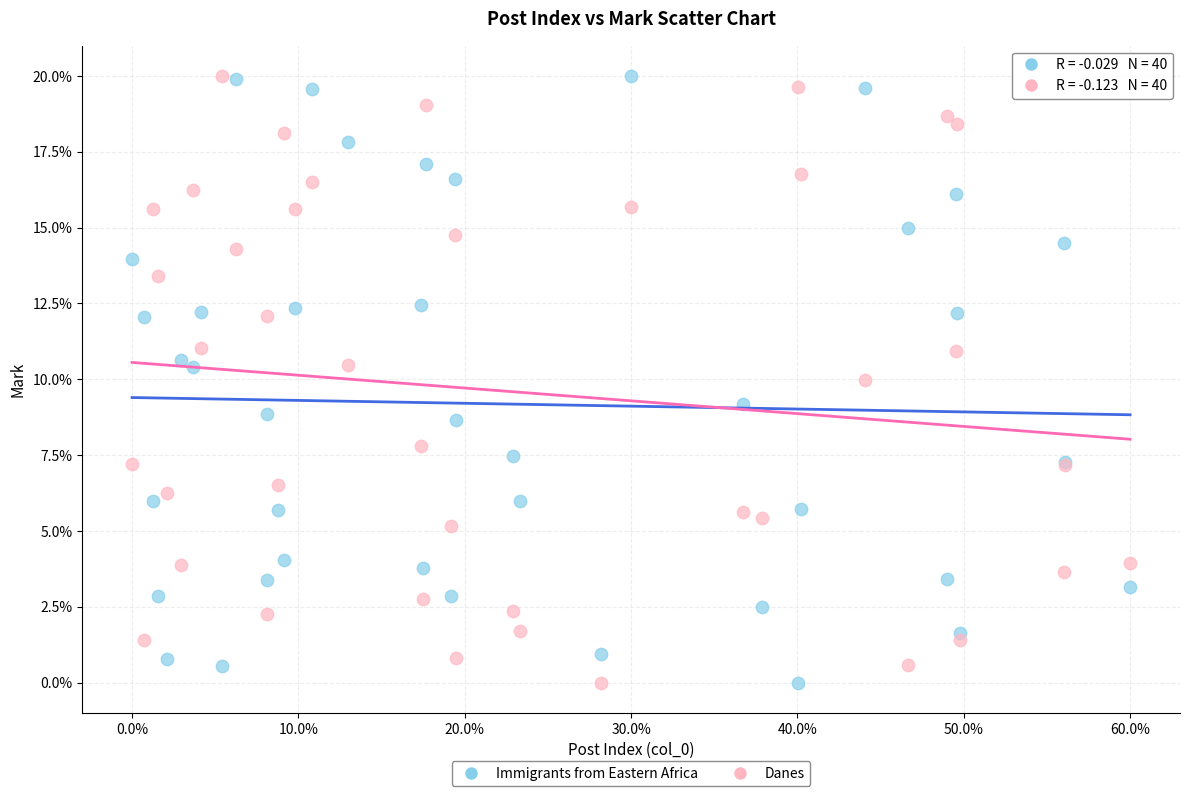

What is the X range (max minus min) for the scatter plot?

60.0